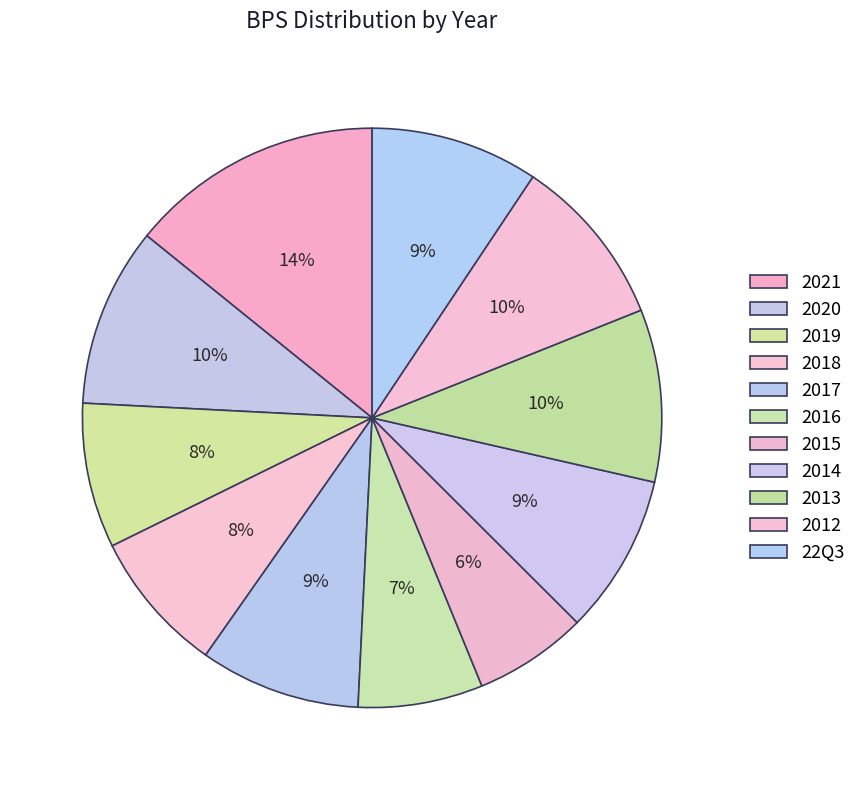

Rank the categories by value from lowest to highest.

2015, 2016, 2018, 2019, 2014, 2017, 22Q3, 2012, 2013, 2020, 2021